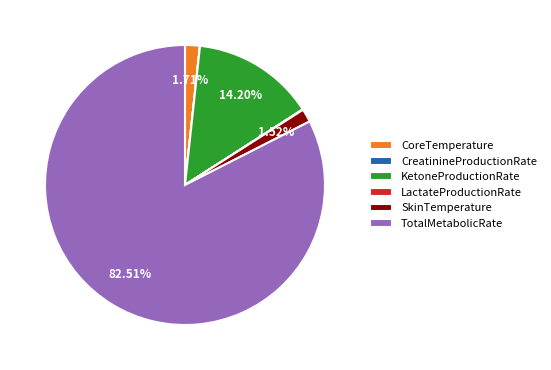

Which category has the biggest portion of the pie?

TotalMetabolicRate